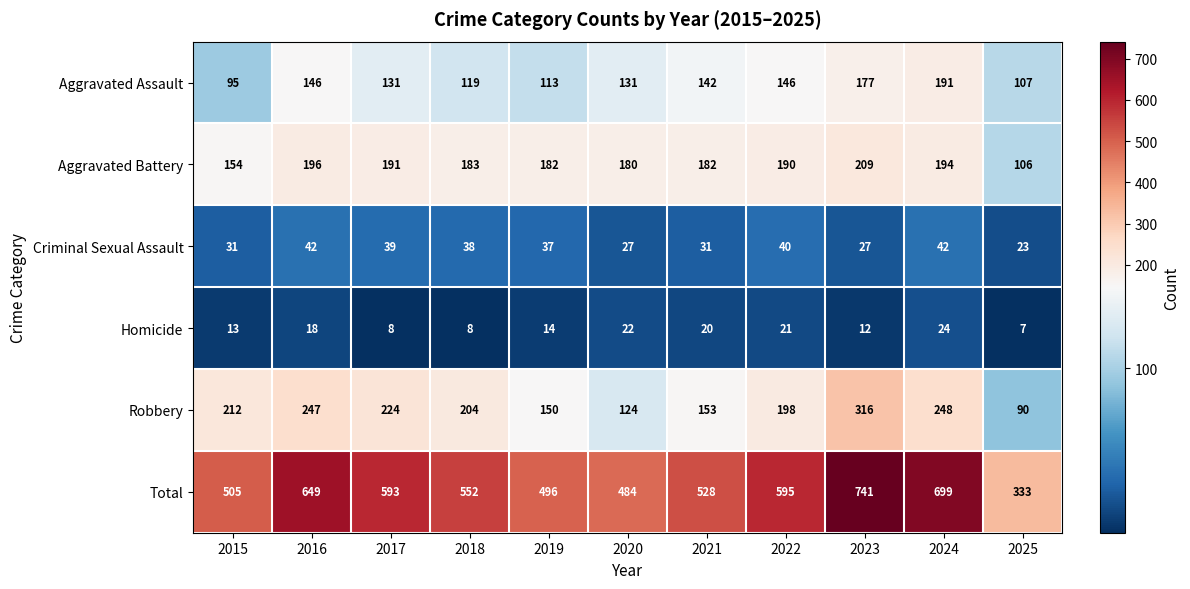

At which label does Aggravated Assault reach its minimum?

2015